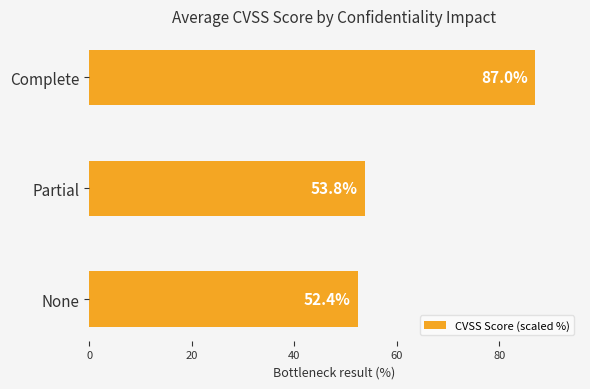

What is the smallest value displayed?

52.4